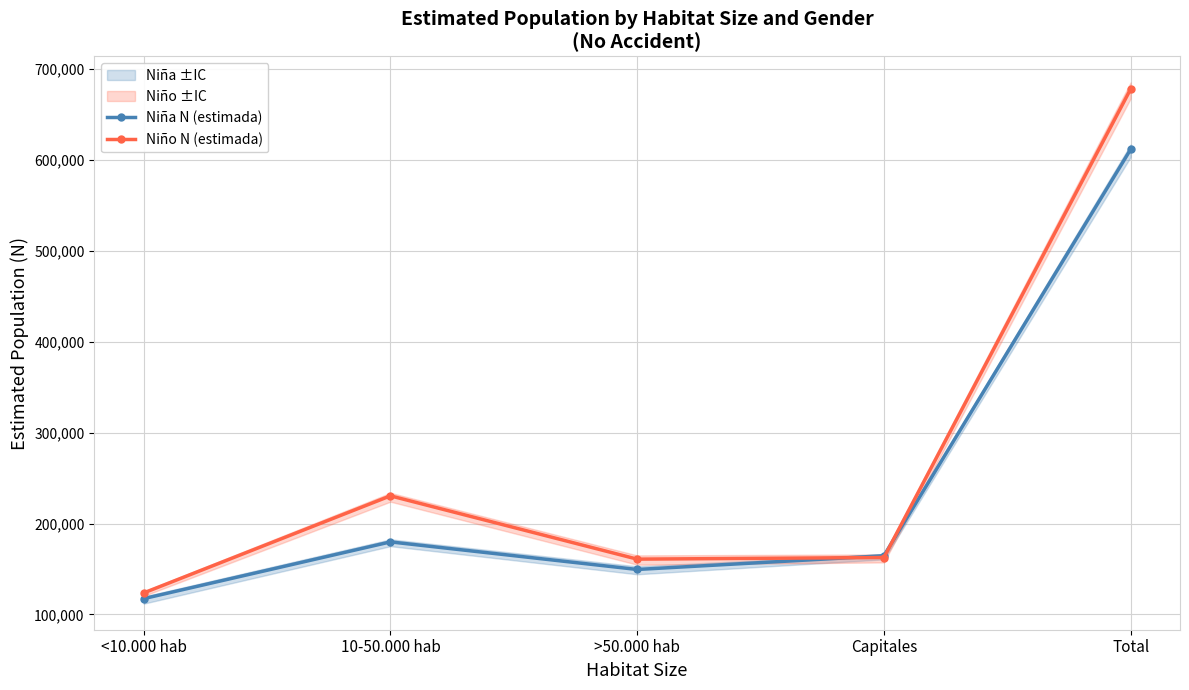

Which series changed the most between <10.000 hab and >50.000 hab?

Niño N (estimada)